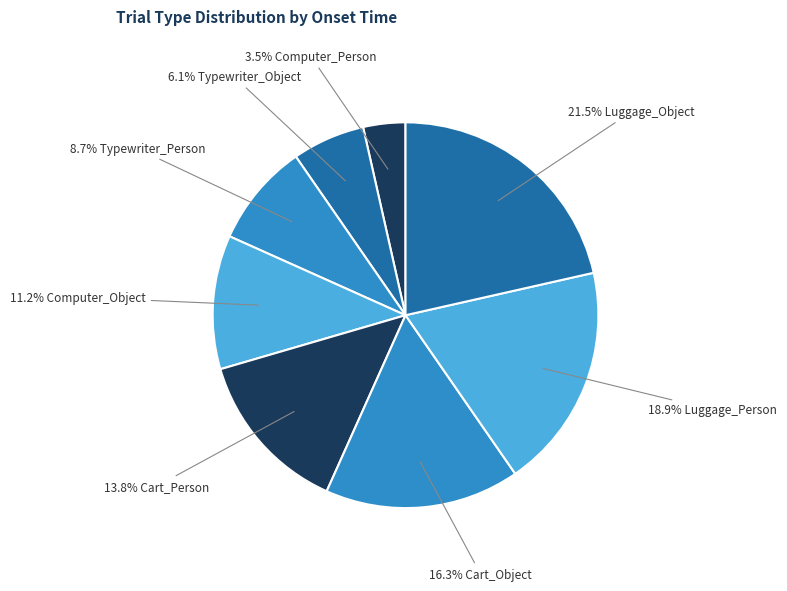

How many slices are in this pie chart?

8